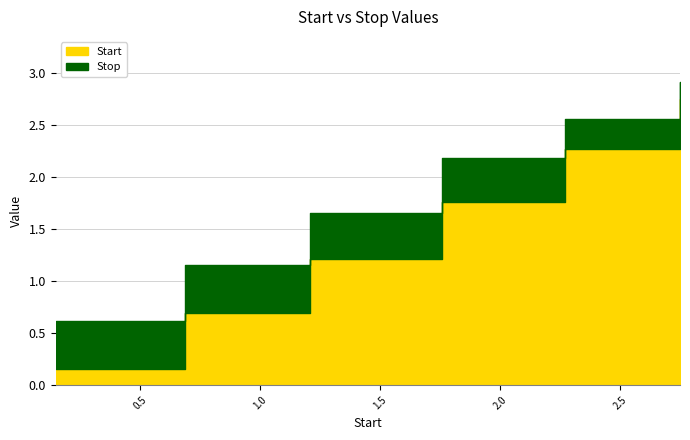

What is the spread (max minus min) of values at 2.75?

0.2